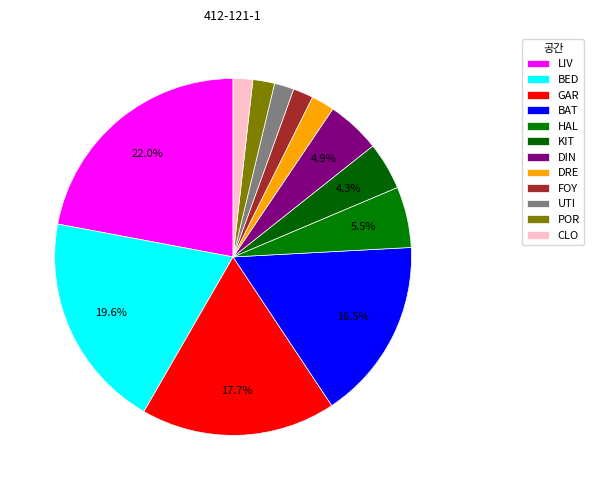

What is the largest slice in the pie chart?

LIV